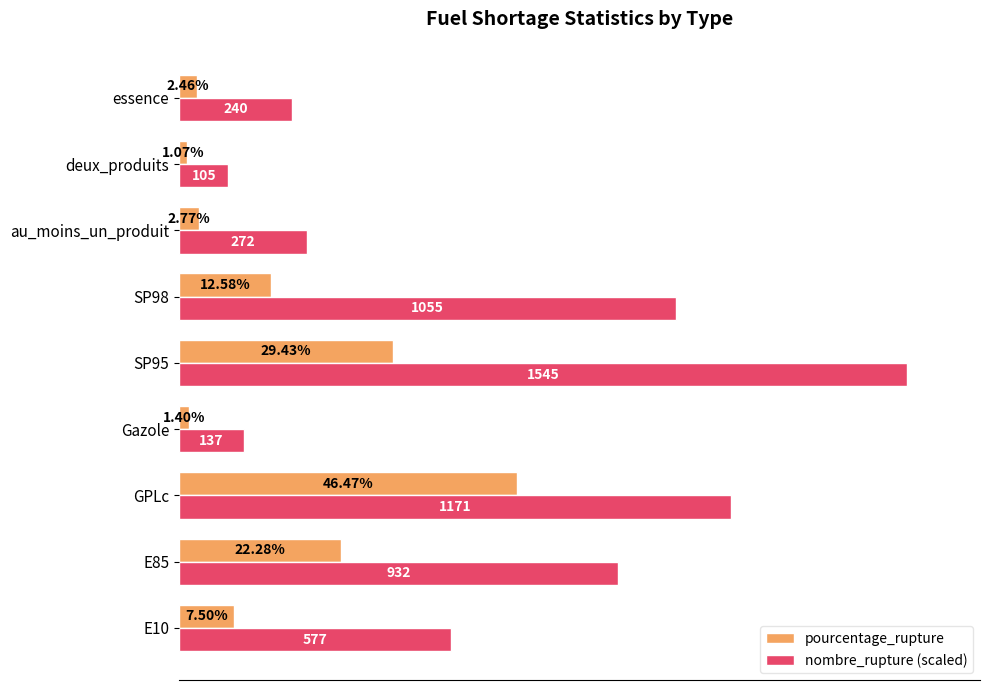

At which category is the sum across all series the highest?

SP95